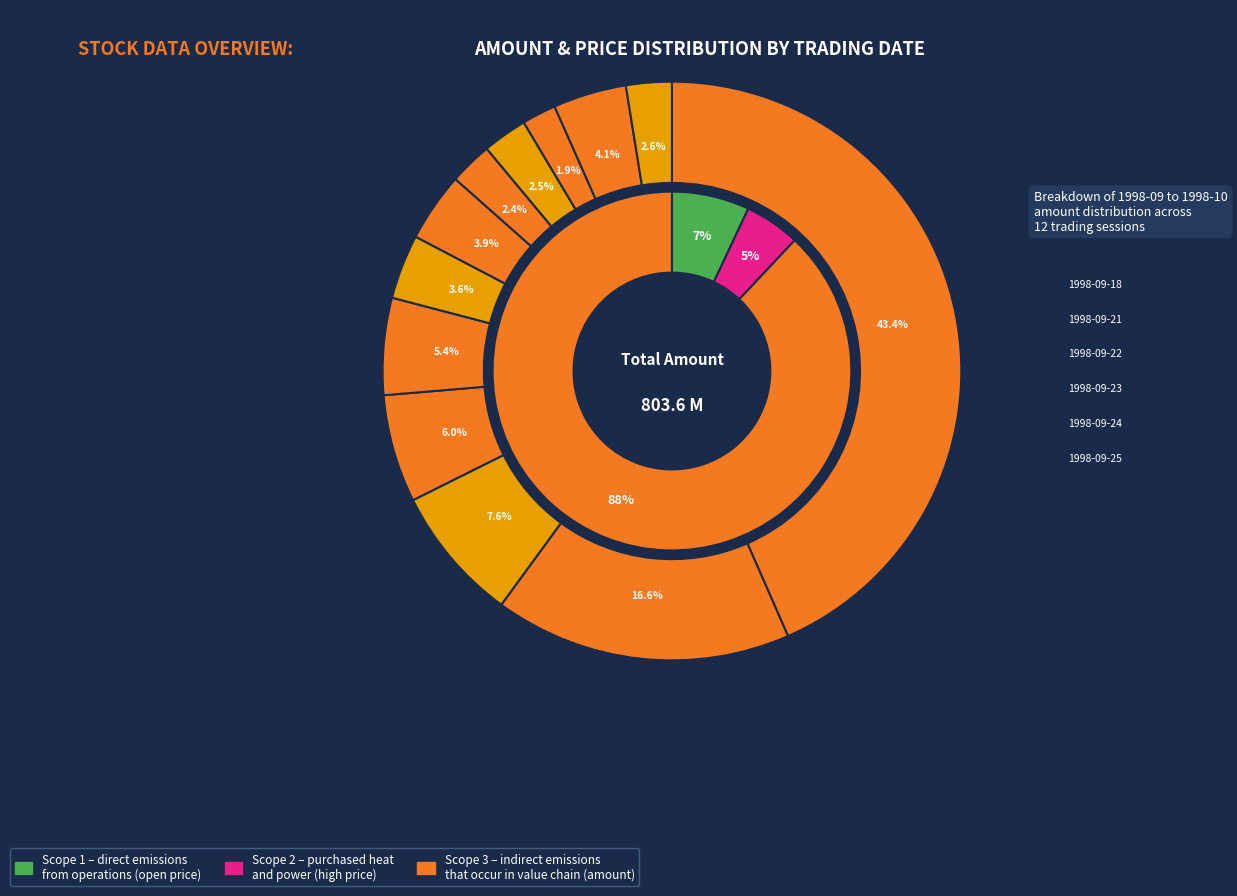

Does 1998-10-05 represent more than half of the total?

No